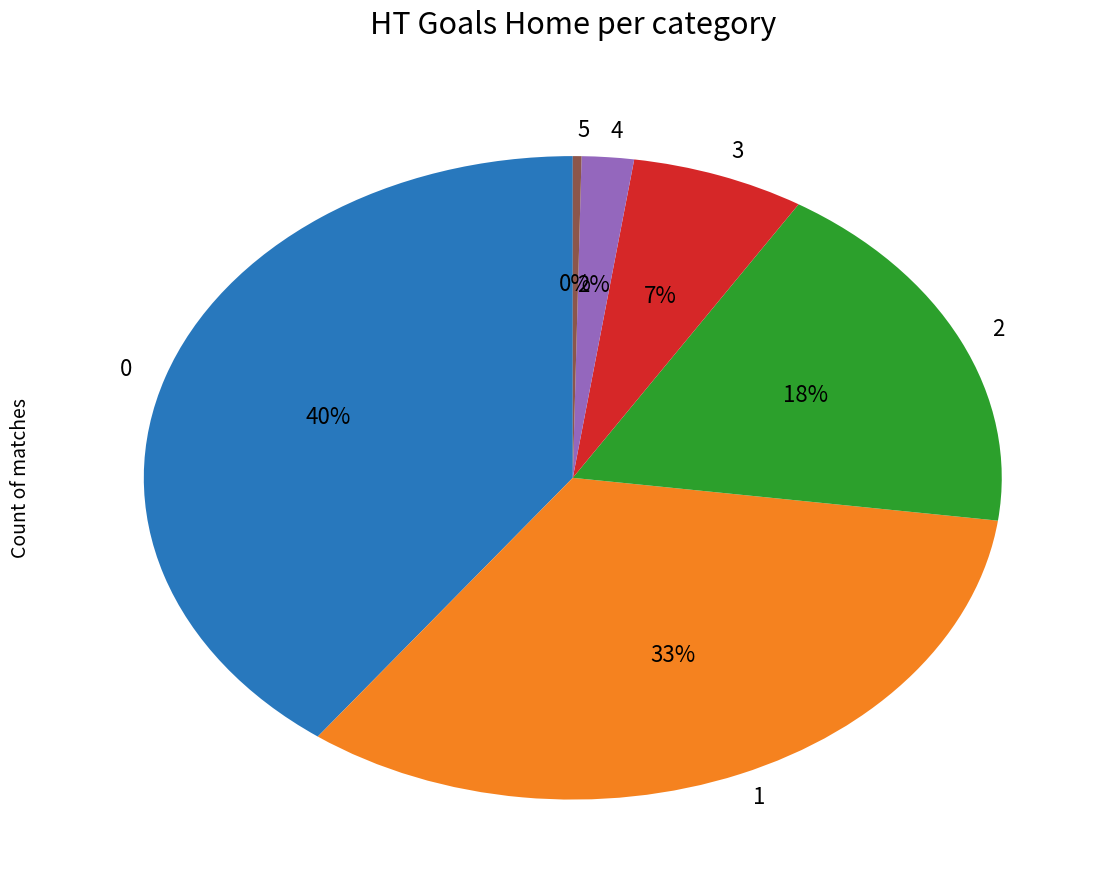

The 5 slice represents 0% of the pie. True or false?

True